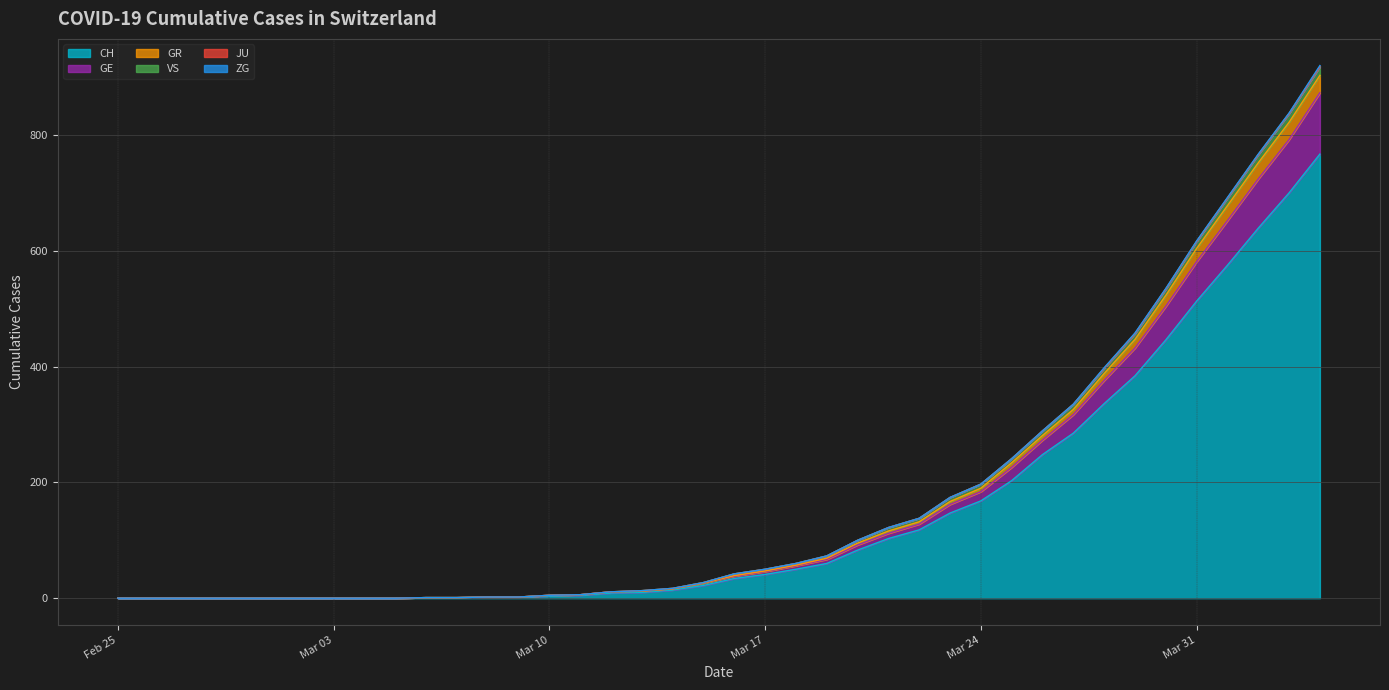

True or false: CH and GE intersect in this chart.

False